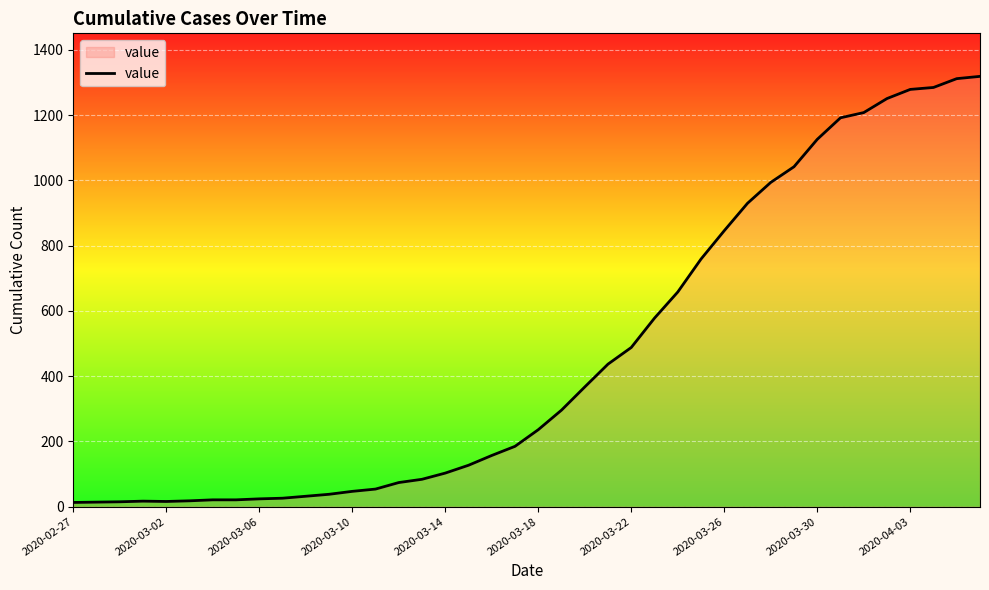

What is the maximum value shown in the chart?

1319